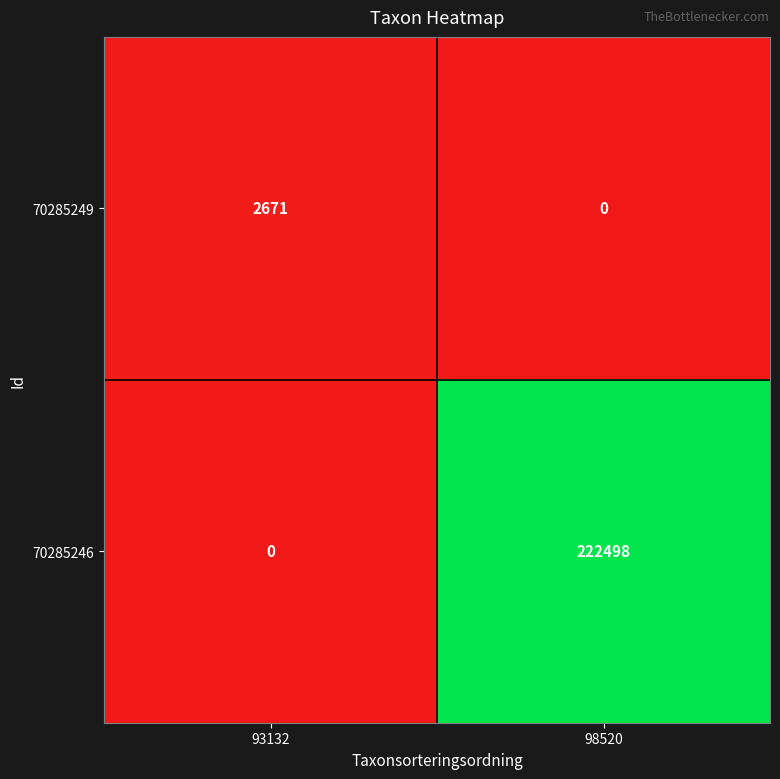

How many data points does each series have?

2